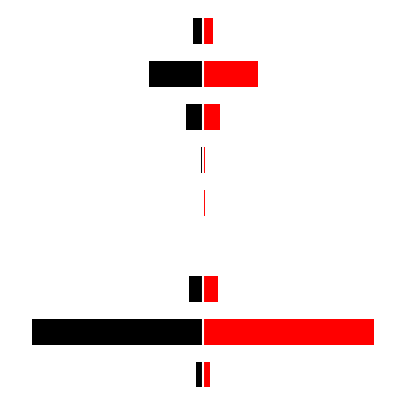

Reading left to right, transcribe all the data shown in this chart.

Sièges majo: -14	-354	-30	-2	-3	-5	-35	-113	-21
Sièges: 14	354	30	2	3	5	35	113	21